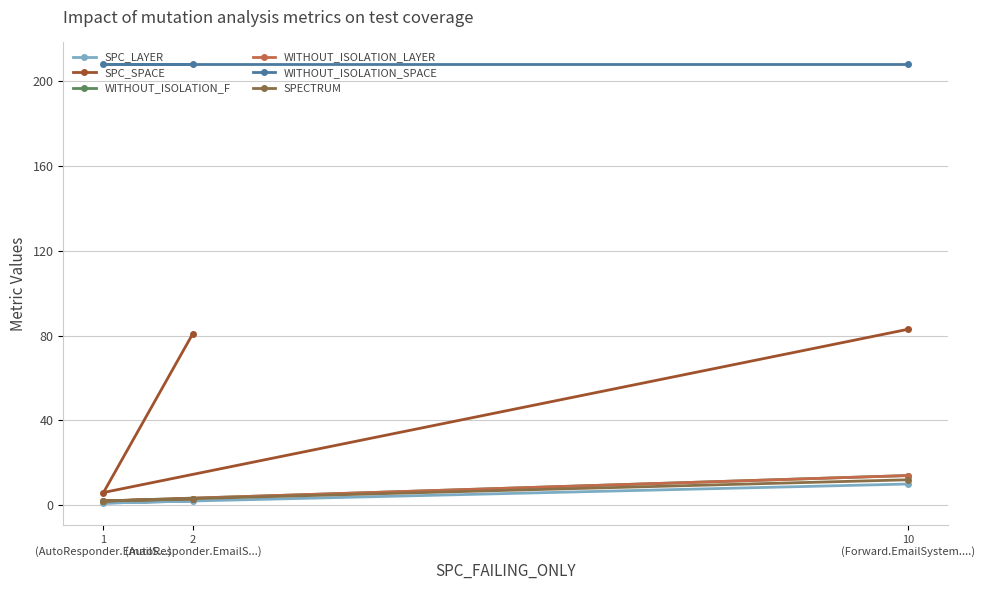

Rank the series at 1
(AutoResponder.EmailS...) from highest to lowest value.

WITHOUT_ISOLATION_SPACE, SPC_SPACE, WITHOUT_ISOLATION_F, WITHOUT_ISOLATION_LAYER, SPECTRUM, SPC_LAYER